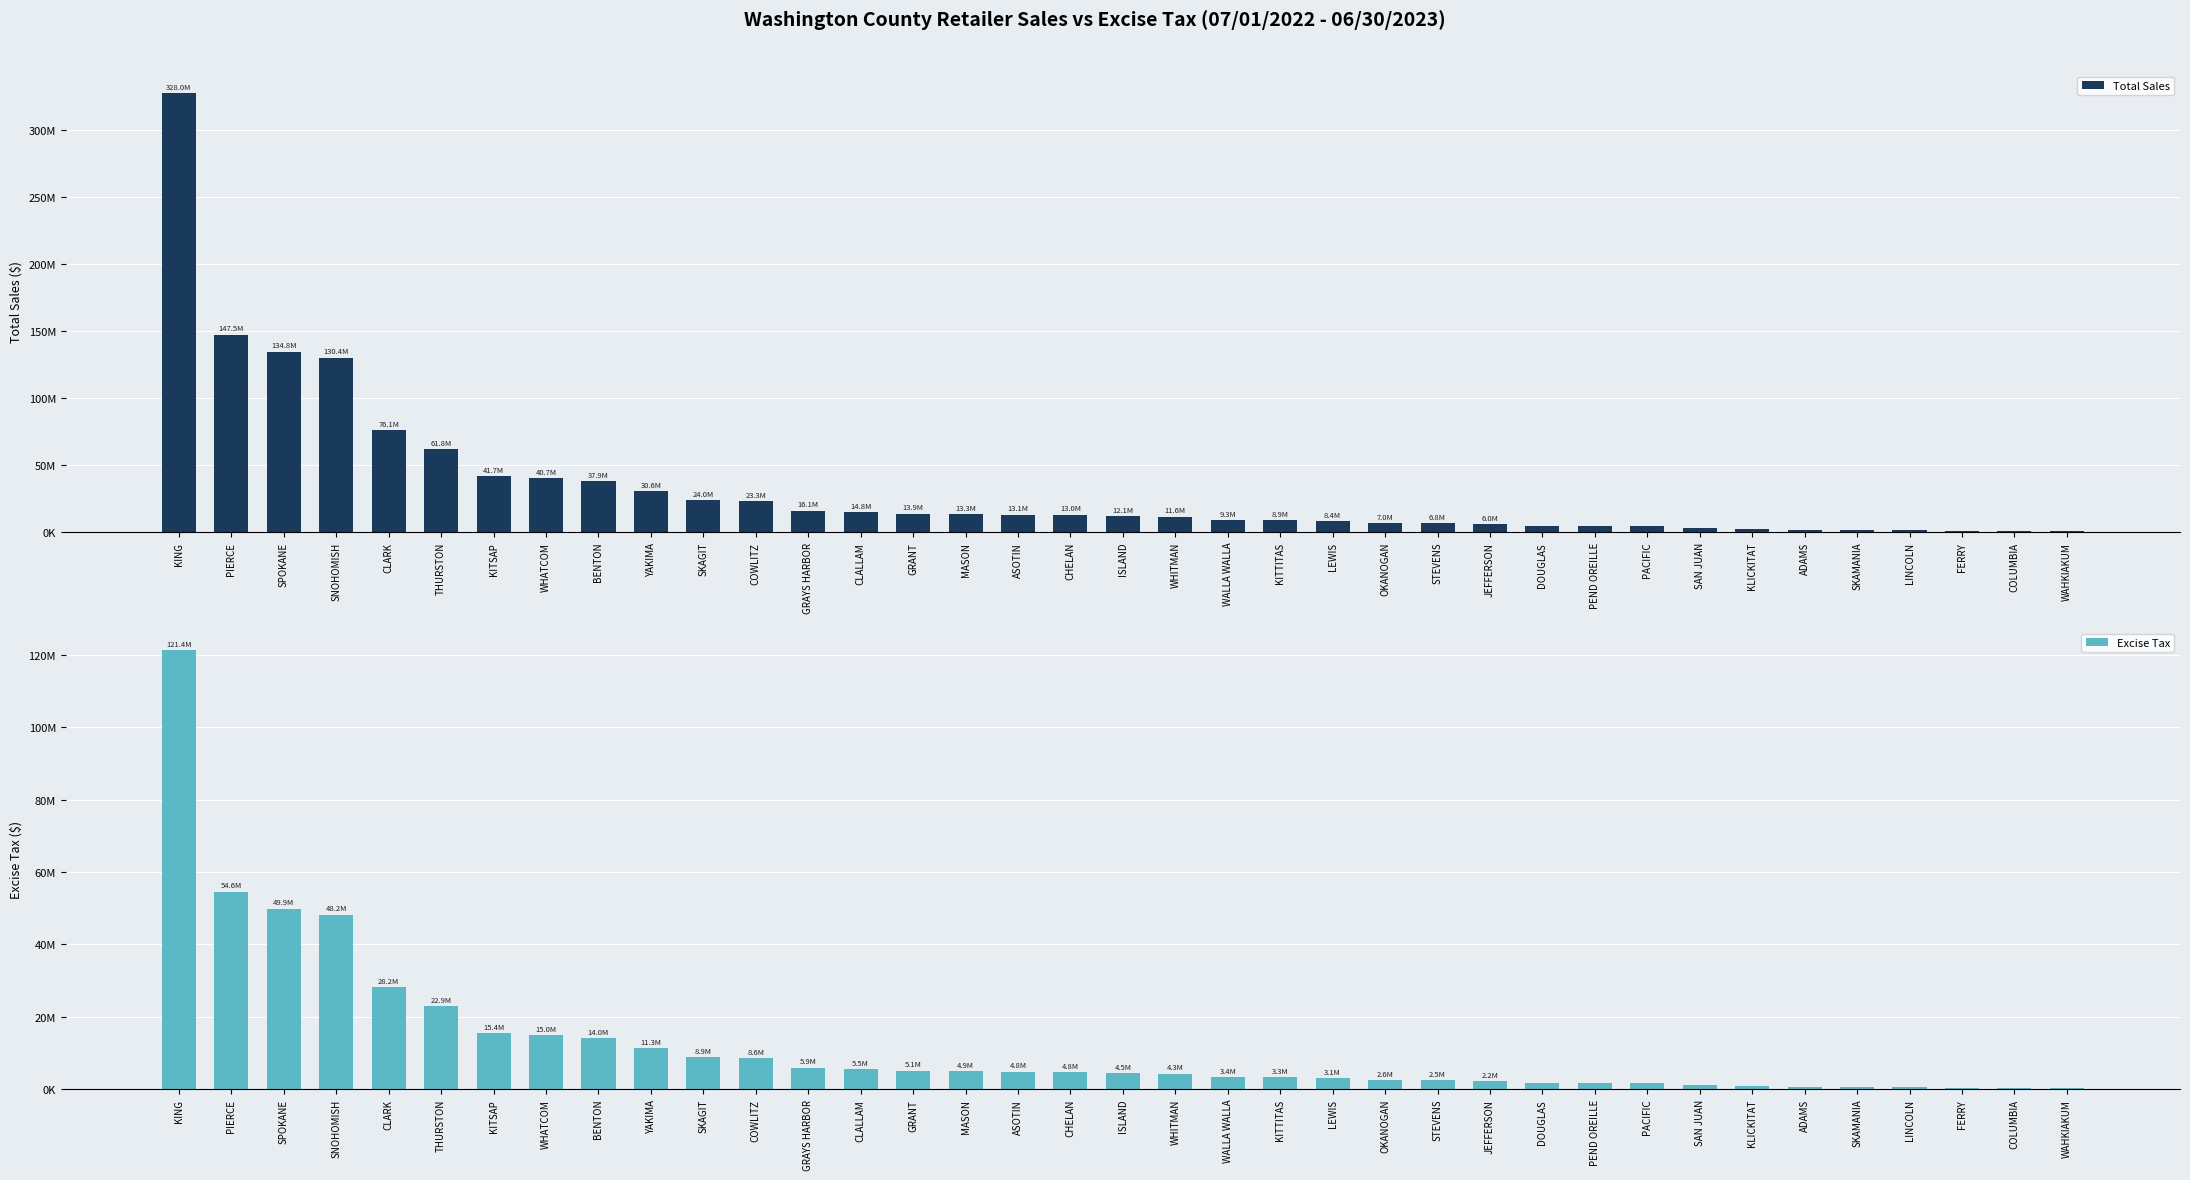

How many bars are there in each group?

2